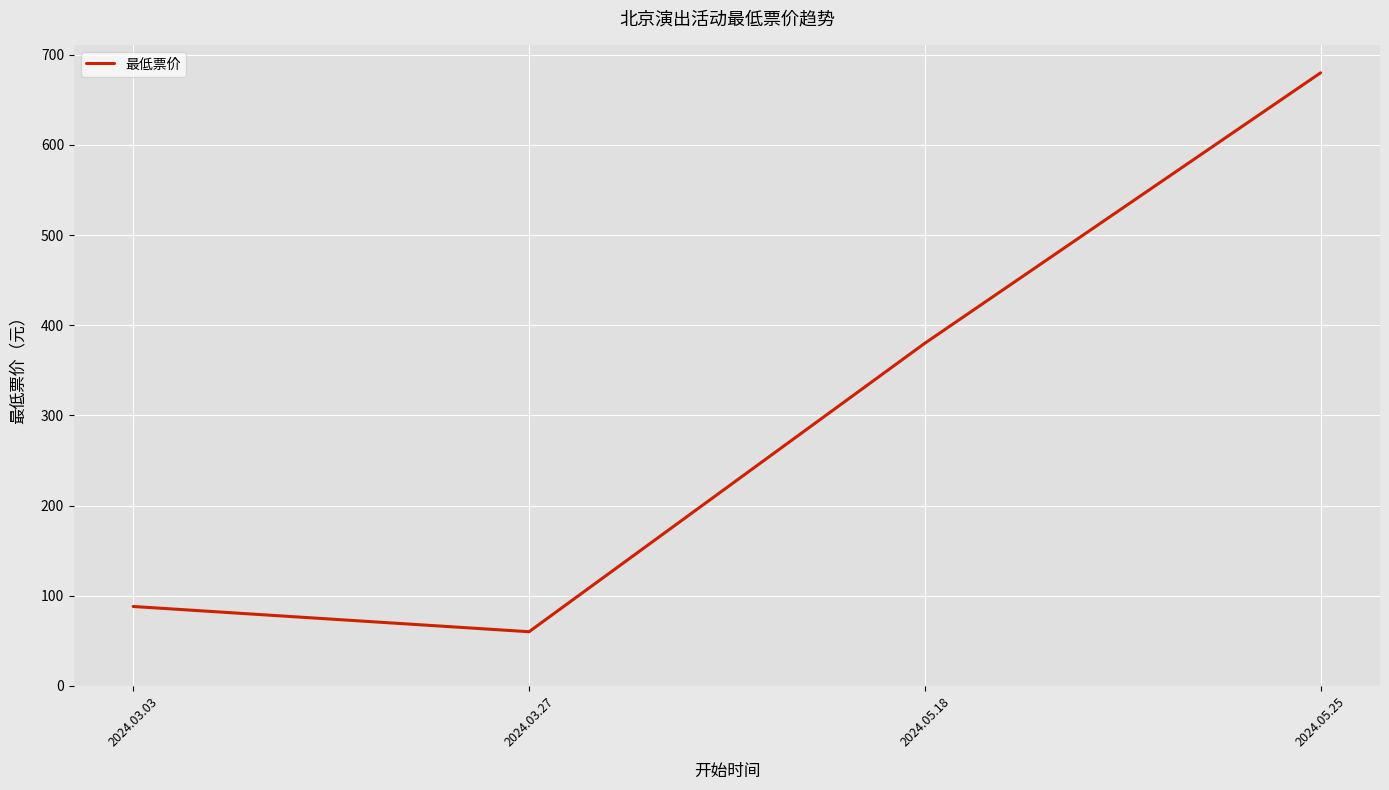

What is the average value?

302